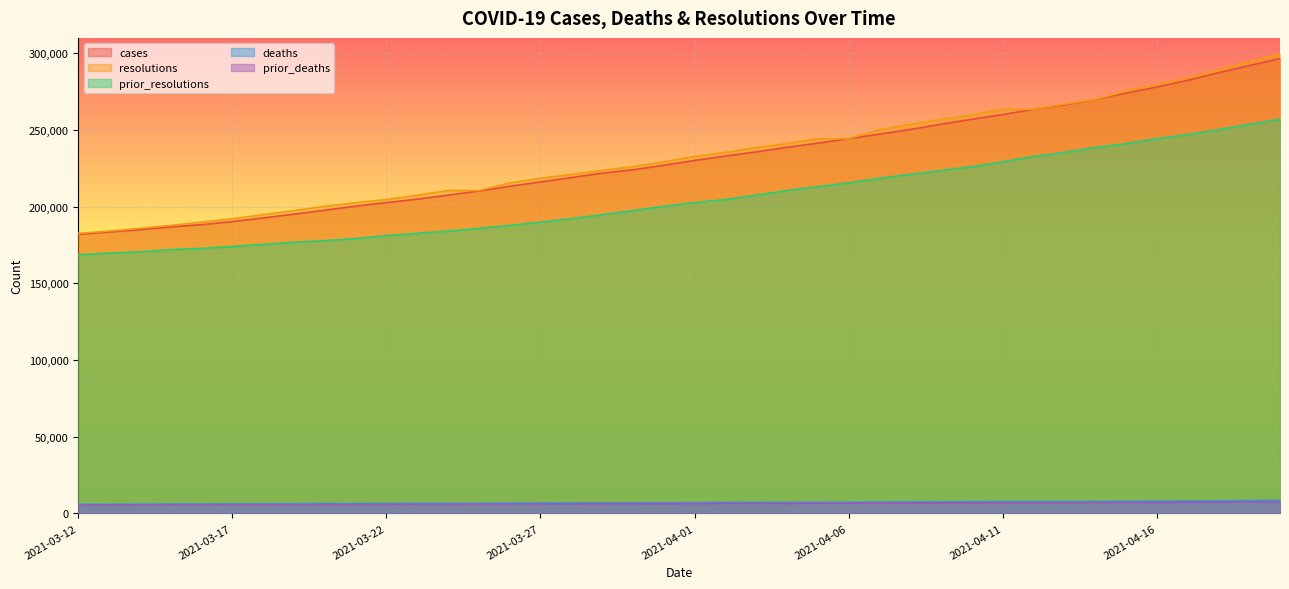

True or false: deaths has more than 1 points higher than both neighbors.

False